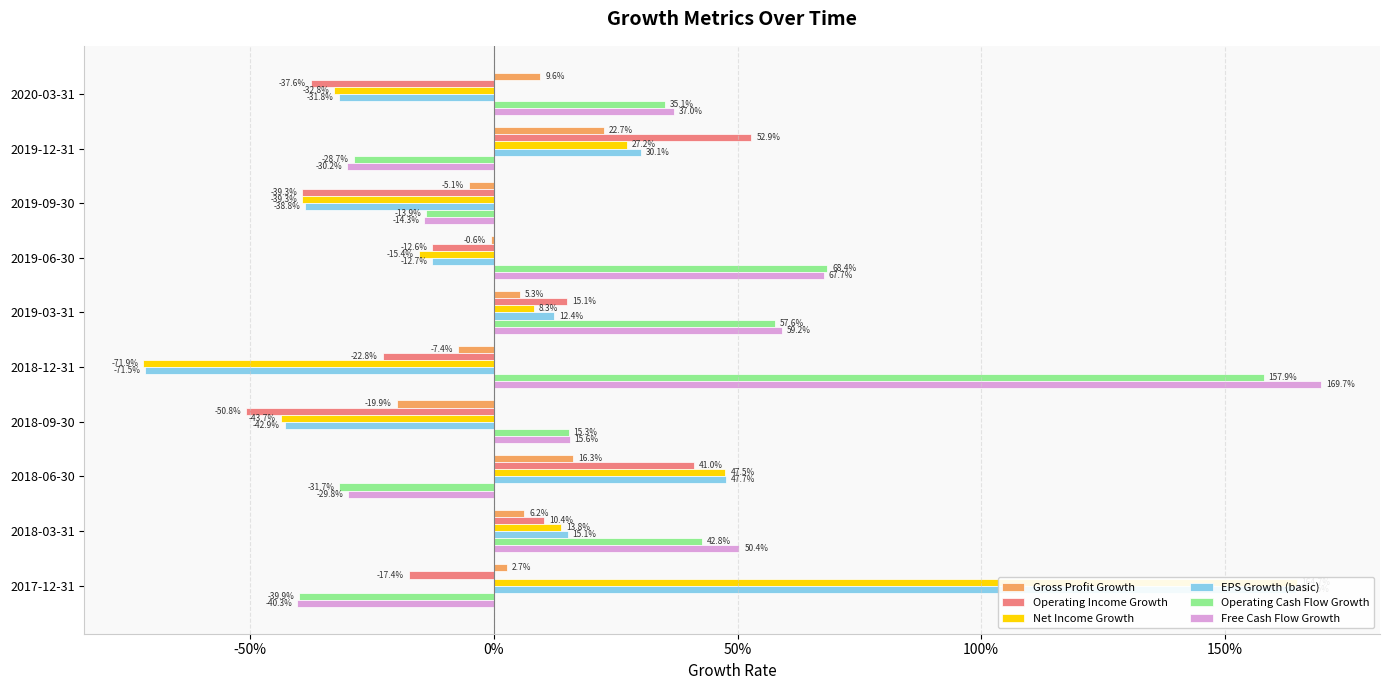

The Net Income Growth series shows -0.2 at 2019-09-30. True or false?

False